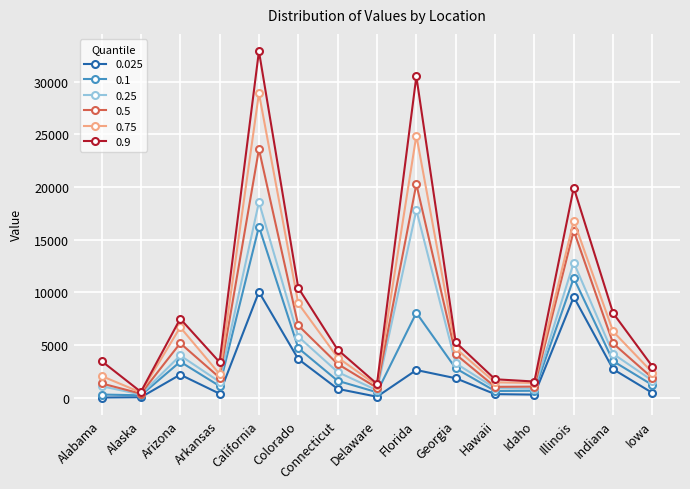

What is the sum of all 0.1 values?

56074